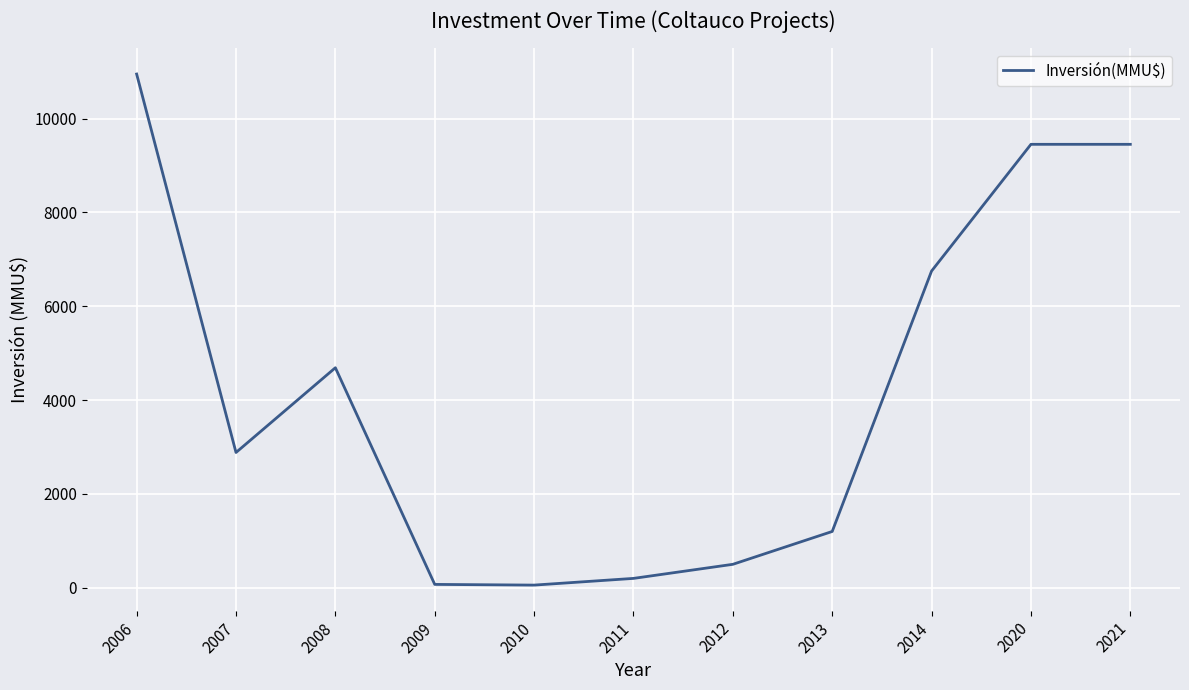

What is the change in value from 2008 to 2012?

-4189